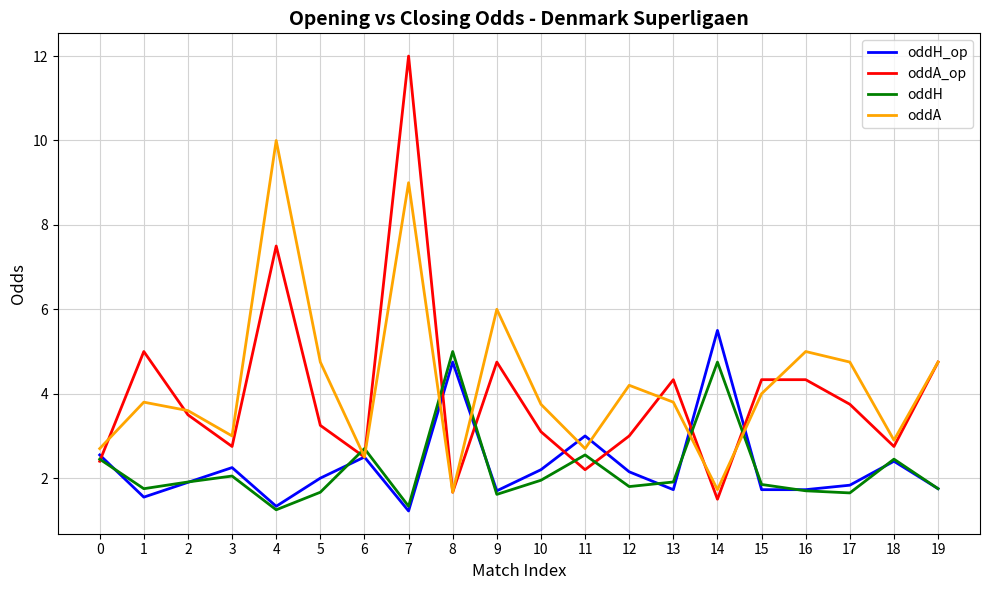

What value does the oddA series have at 7?

9.0